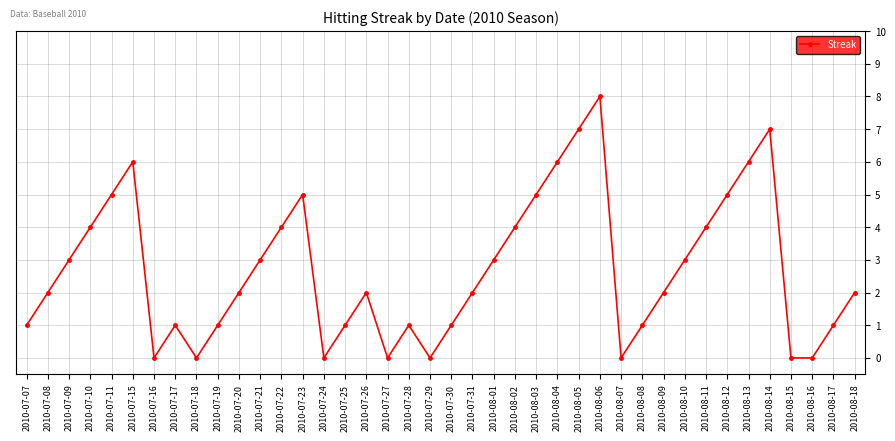

How many distinct data groups are displayed?

1